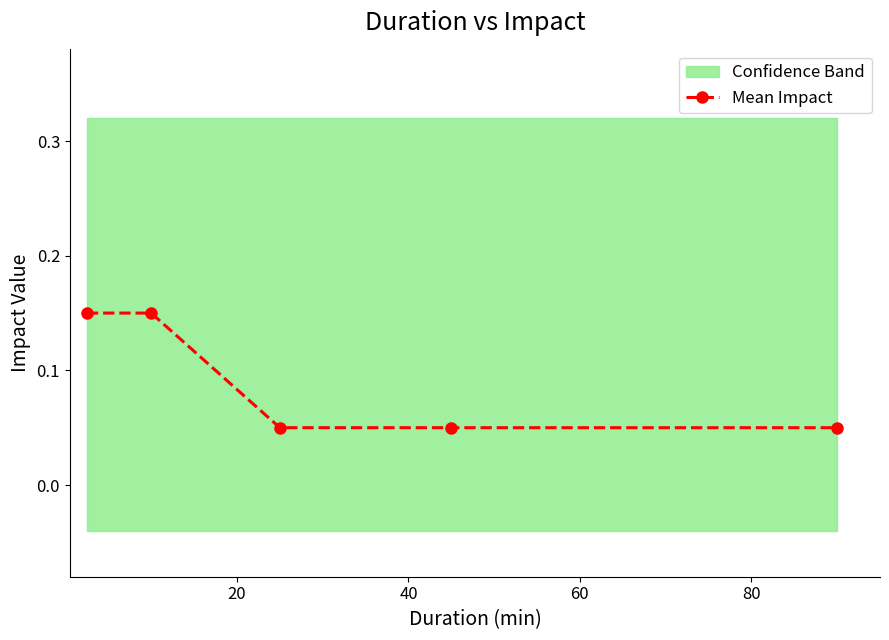

The chart shows a value of 0.1 at 60. True or false?

True